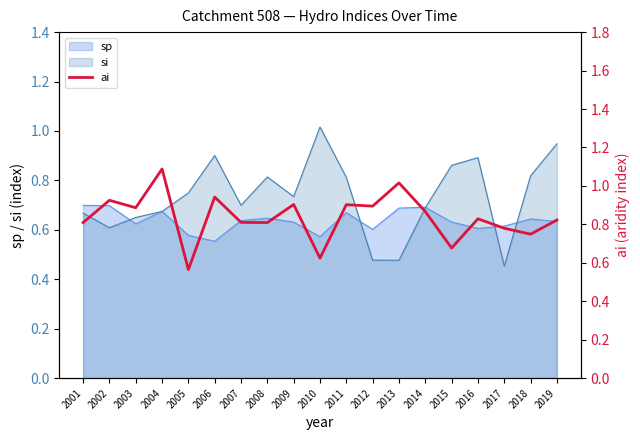

The value at 2009 is 1.3. True or false?

False